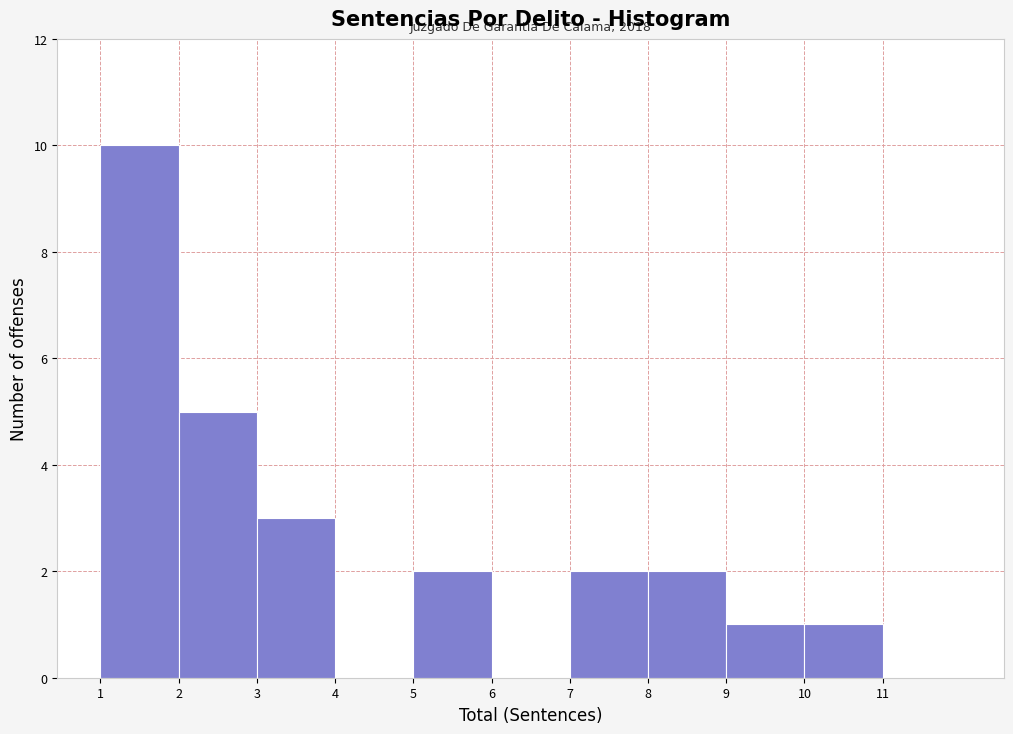

Over which range of the x-axis is the bar tallest?

1 to 2